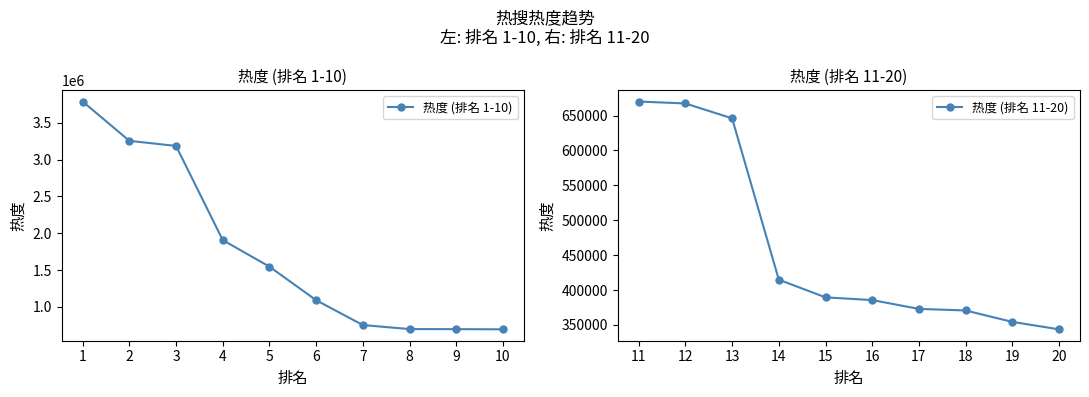

What are all the series names shown in the legend?

热度 (排名 1-10), 热度 (排名 11-20)